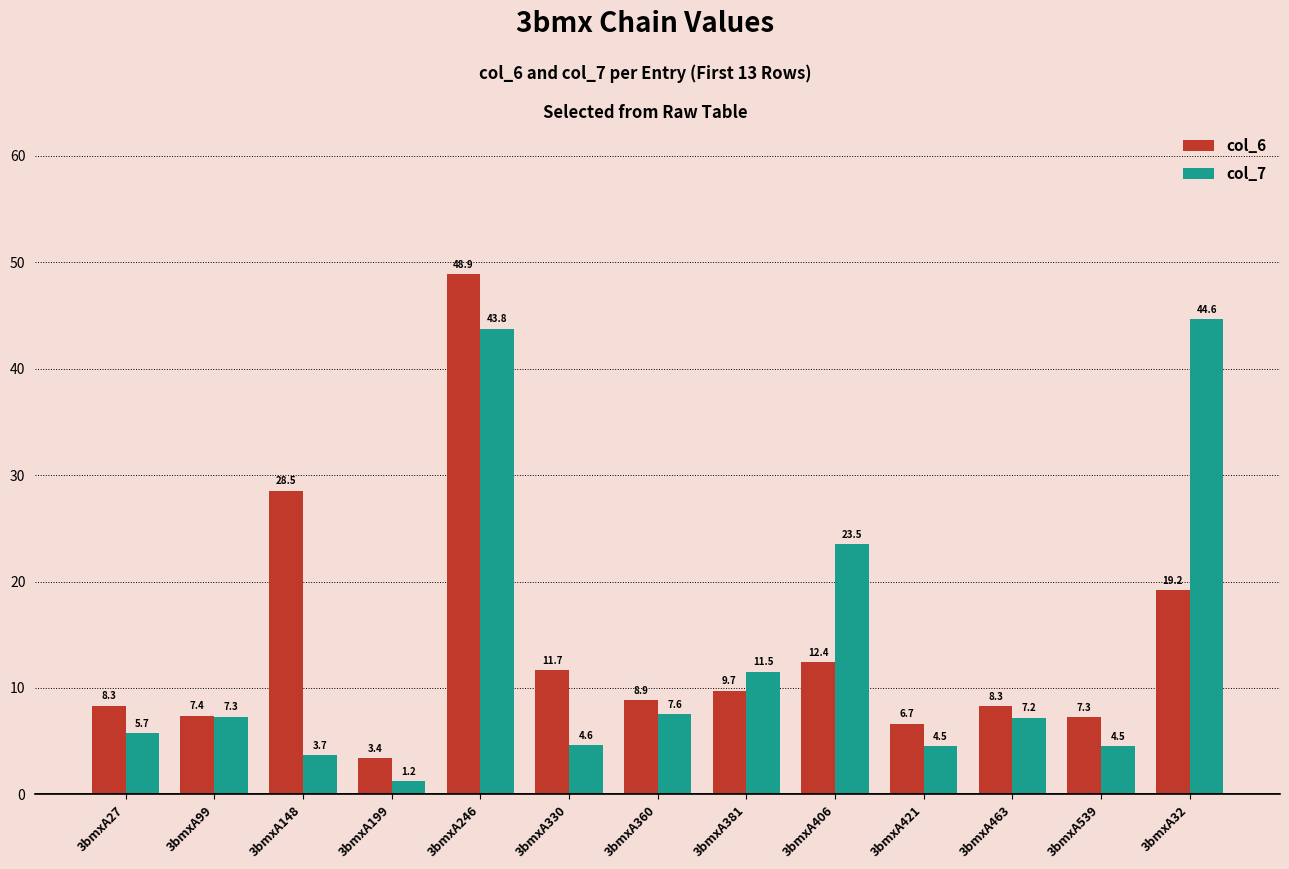

What is the greatest value displayed?

48.9